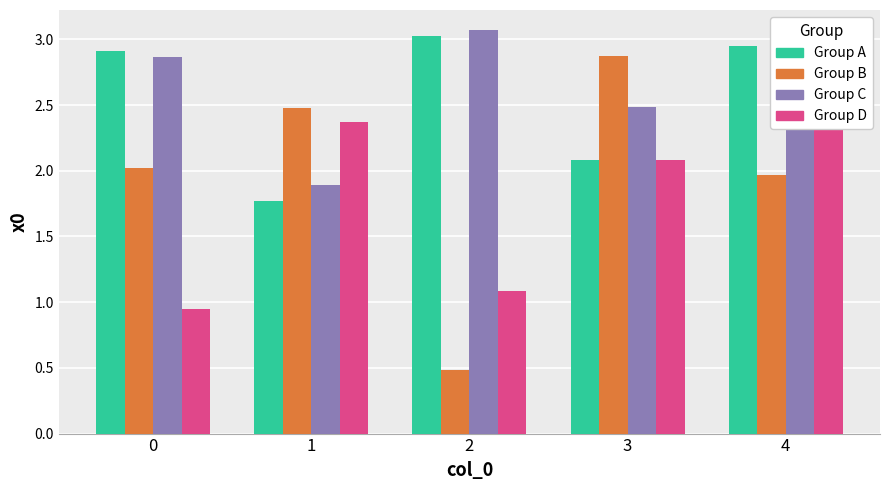

What is the difference between the maximum and minimum values in the Group B series?

2.4